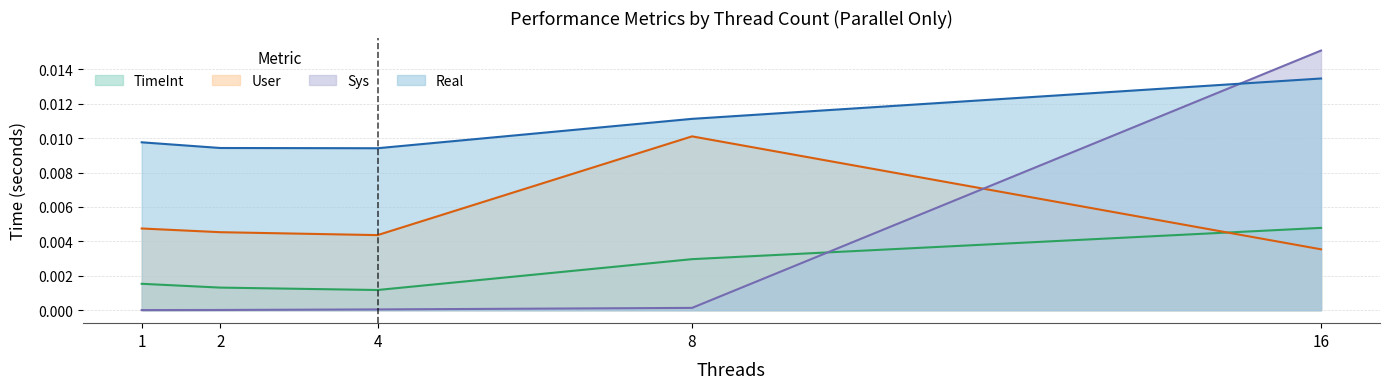

Which series has the widest spread of values?

Sys